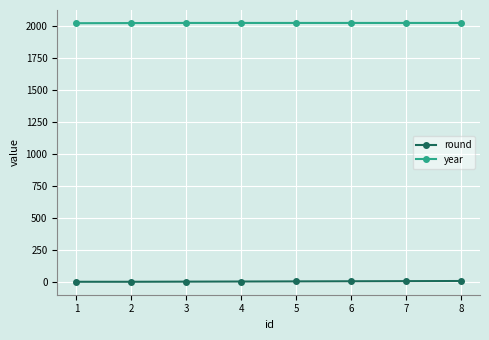

What is the value of the year point at the 6th from the left?

2025